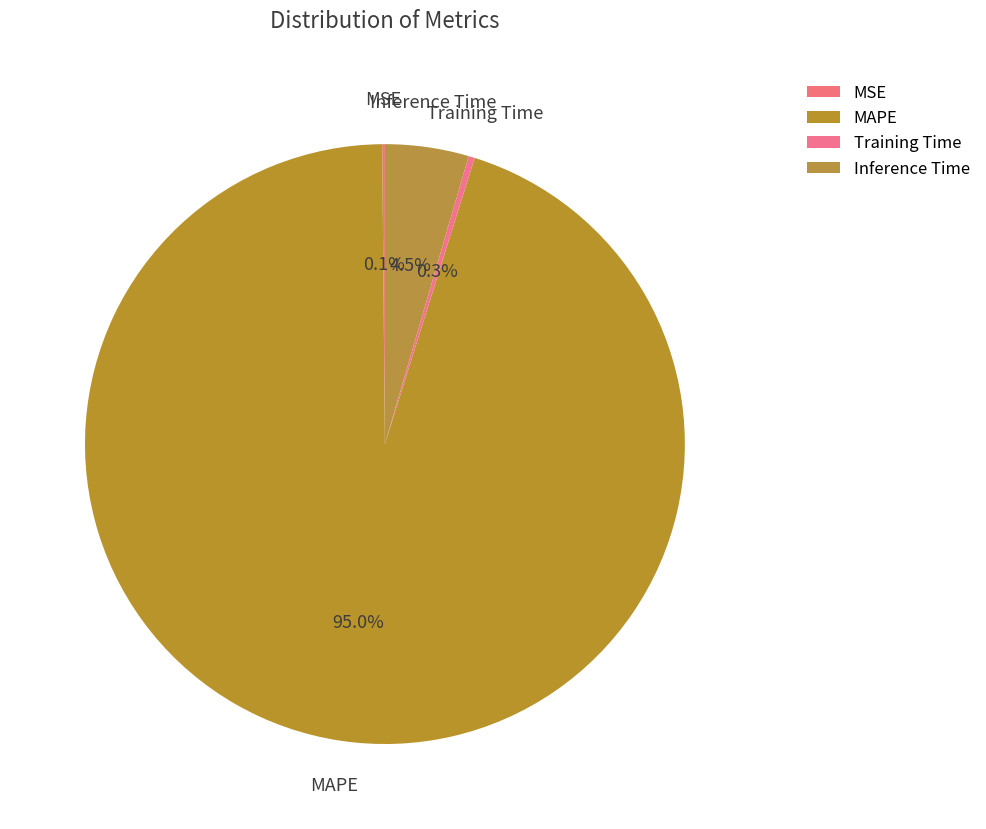

To the nearest percent, what is the combined percentage of Training Time and Inference Time?

5%